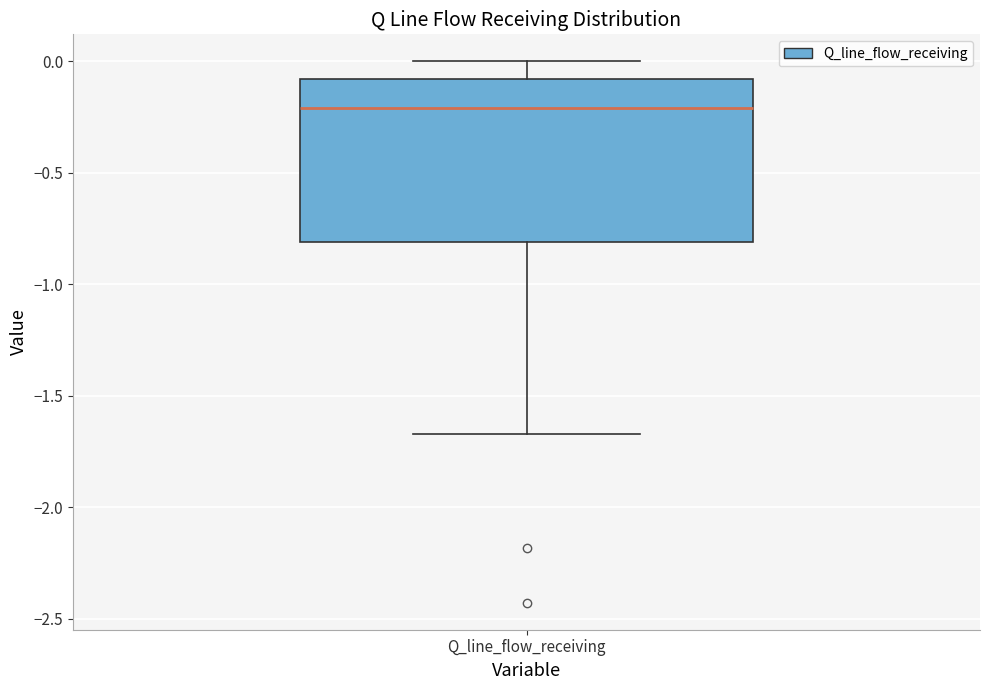

Where does the upper whisker of the box for Q_line_flow_receiving end on the y-axis? The values are not printed on the chart, so give them approximately, as read against the axis.

0.00